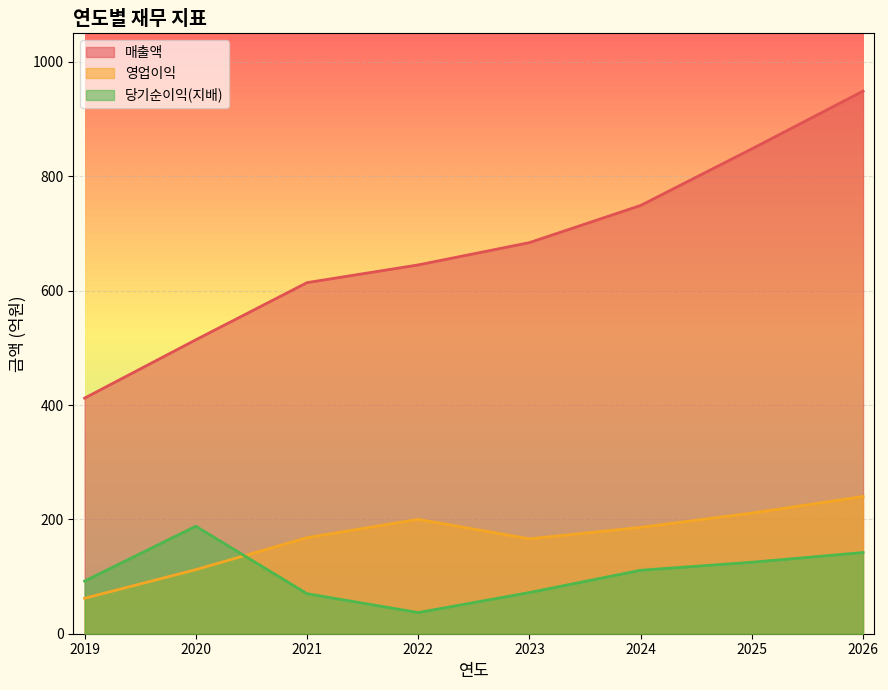

What is the maximum value shown in the chart?

949